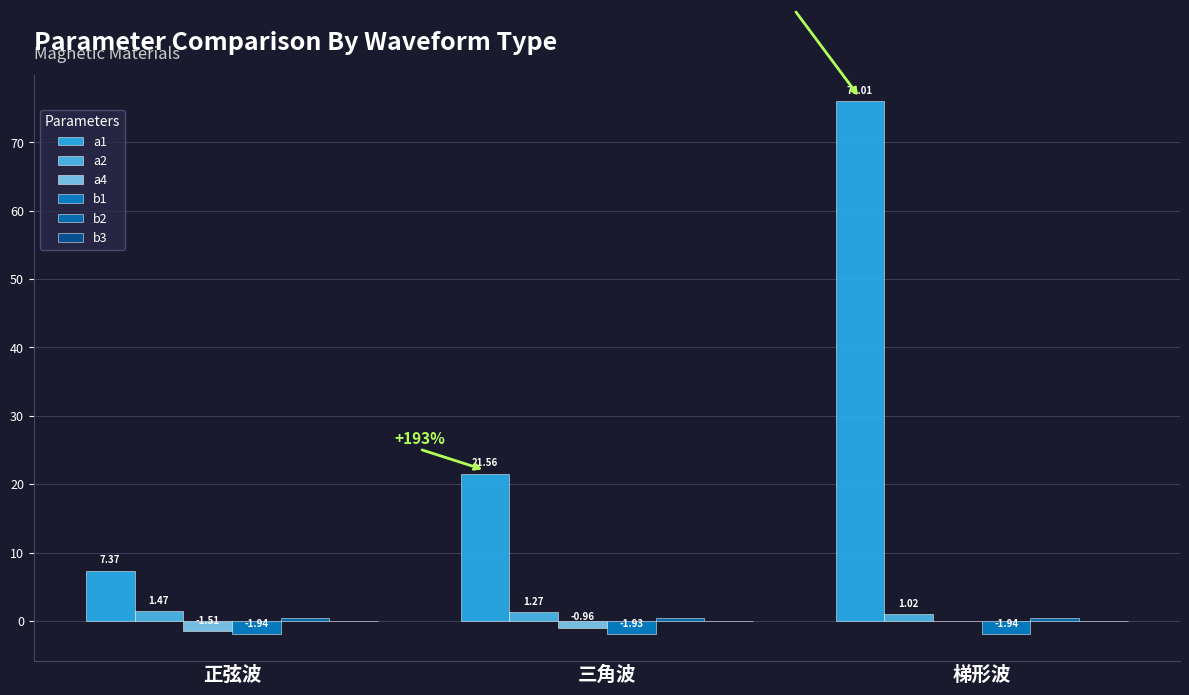

Between 正弦波 and 梯形波, which series saw the biggest shift?

a1